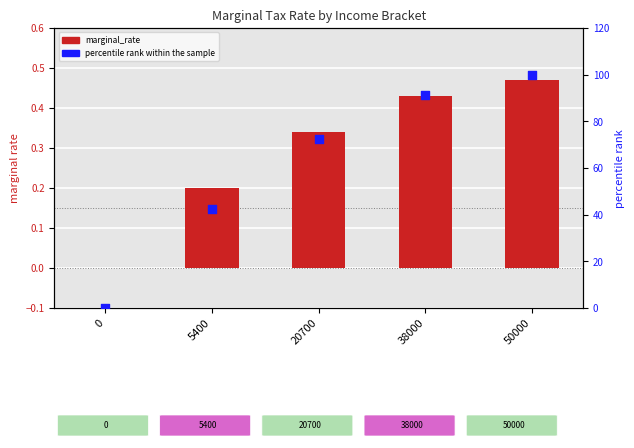

What are all the series names shown in the legend?

marginal_rate, percentile rank within the sample